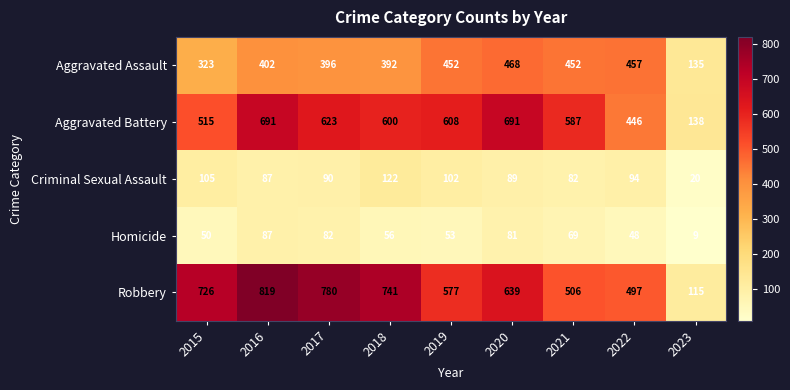

List the series in order of their peak value, lowest first.

Homicide, Criminal Sexual Assault, Aggravated Assault, Aggravated Battery, Robbery